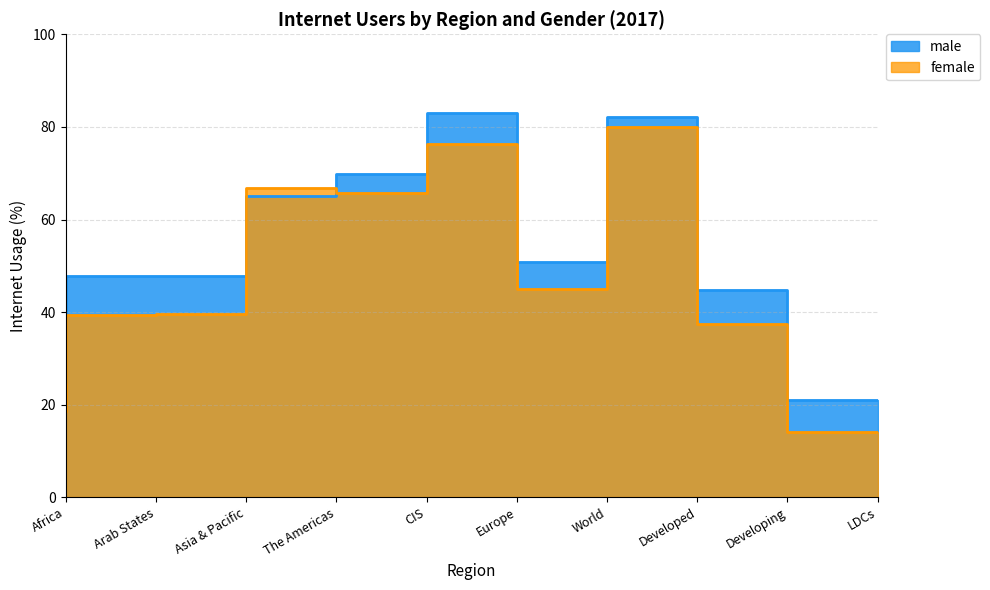

What is the total value across all series at Developing?

82.2